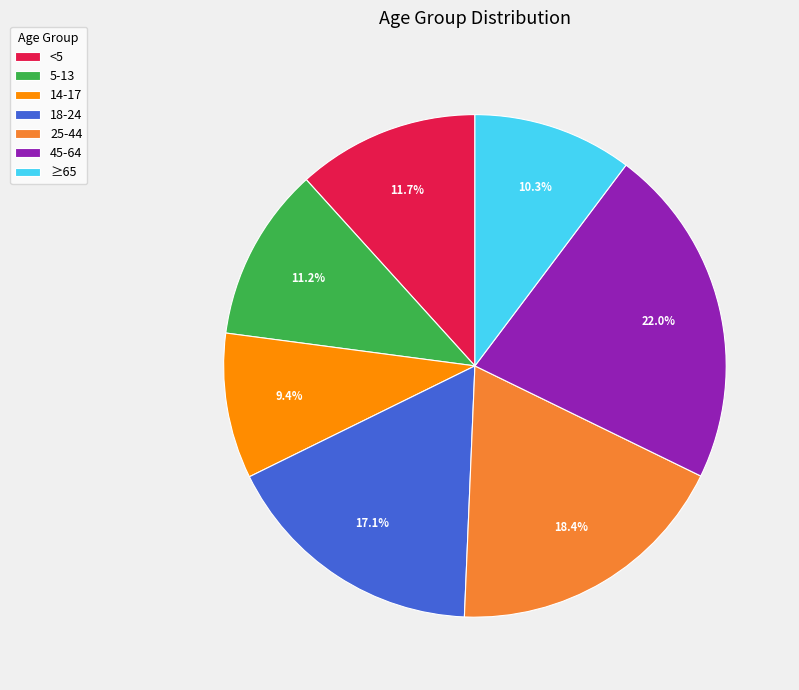

To the nearest percent, what percentage of the pie is ≥65?

10%